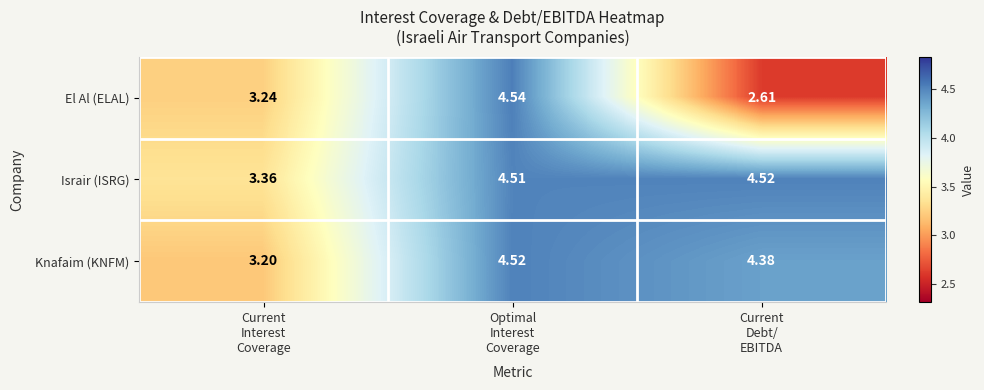

Which series has the largest total across all categories?

Israir (ISRG)